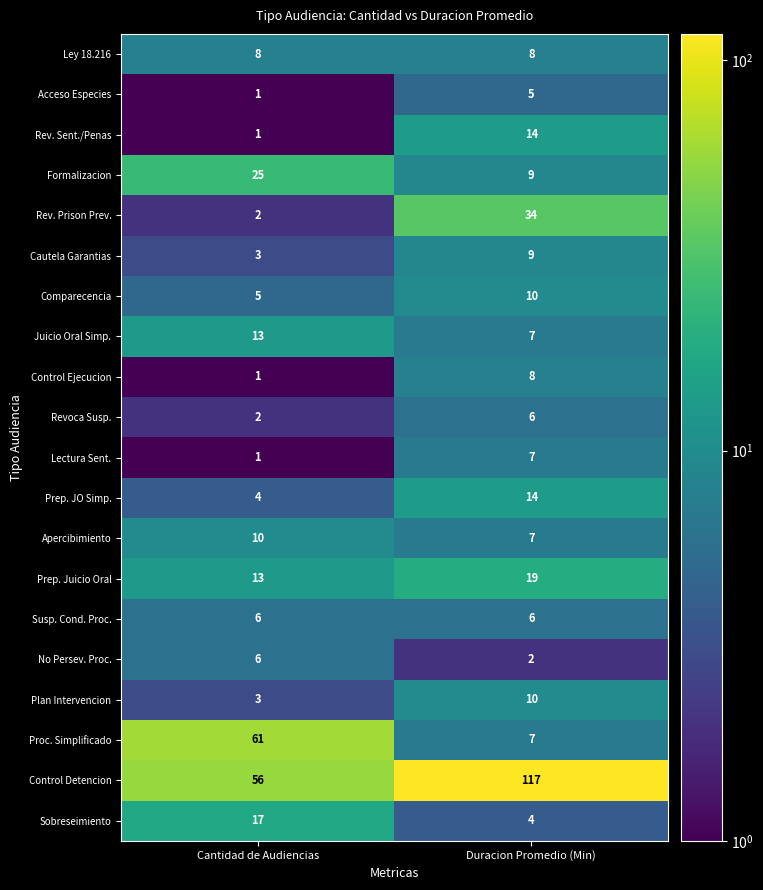

Is it true that Comparecencia equals 5 at Cantidad de Audiencias?

True